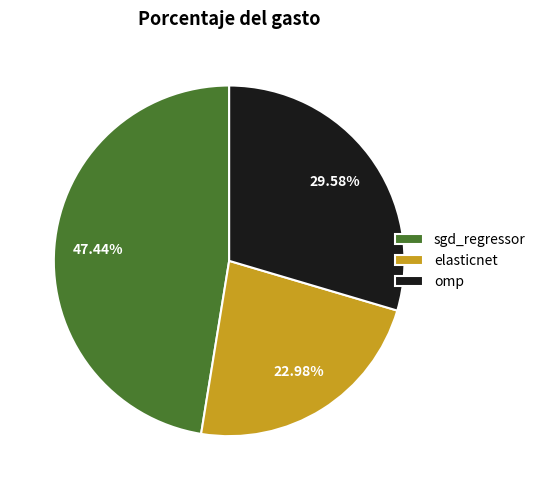

Between omp and sgd_regressor, which is larger?

sgd_regressor